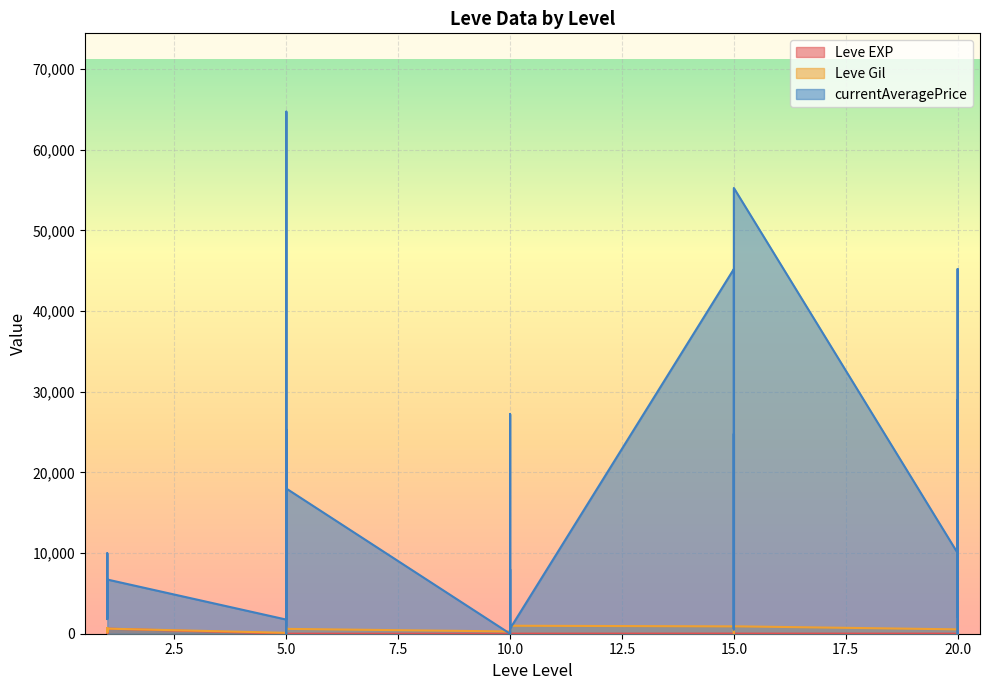

Rank the series by their maximum value, from lowest to highest.

Leve EXP, Leve Gil, currentAveragePrice